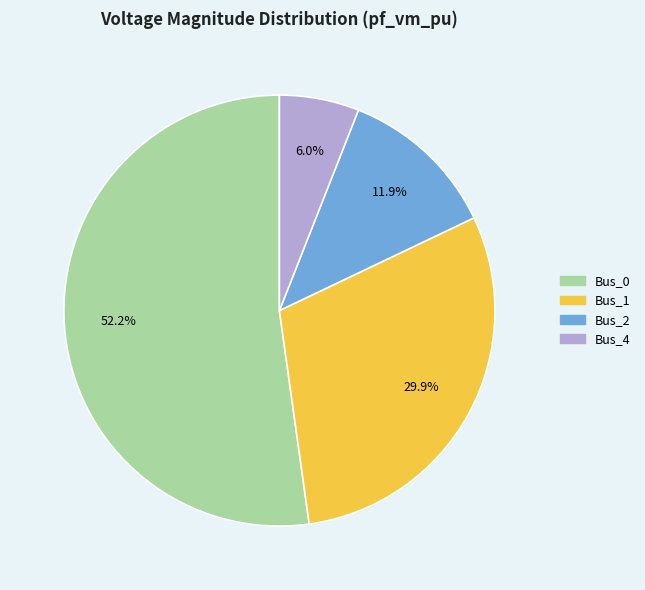

Is there any slice that represents more than half of the pie?

Yes